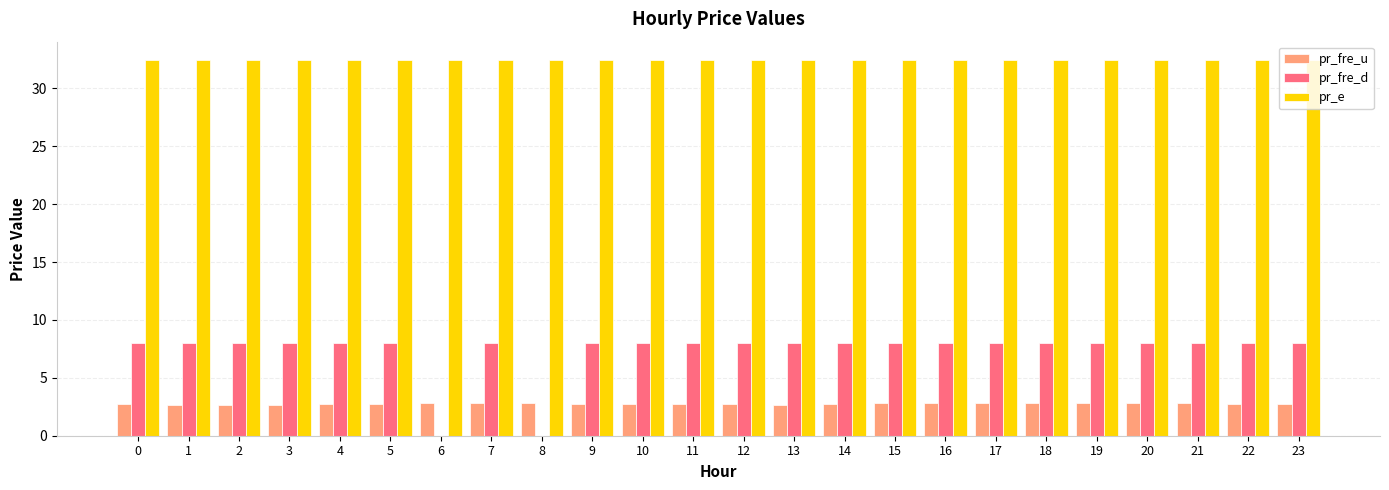

Is the value of pr_fre_d at 11 greater than the value of pr_e at 21?

No